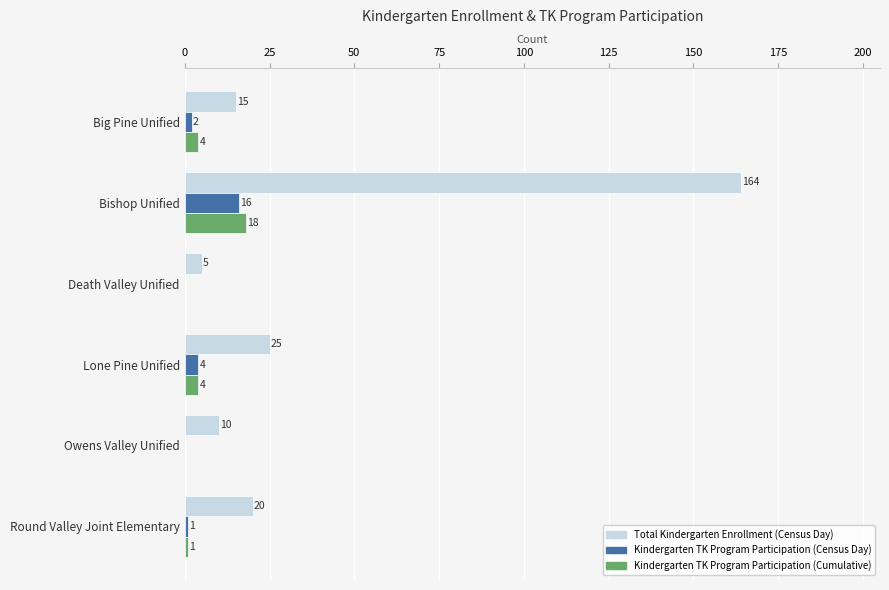

At which label is Total Kindergarten Enrollment (Census Day) closest to 84?

Lone Pine Unified